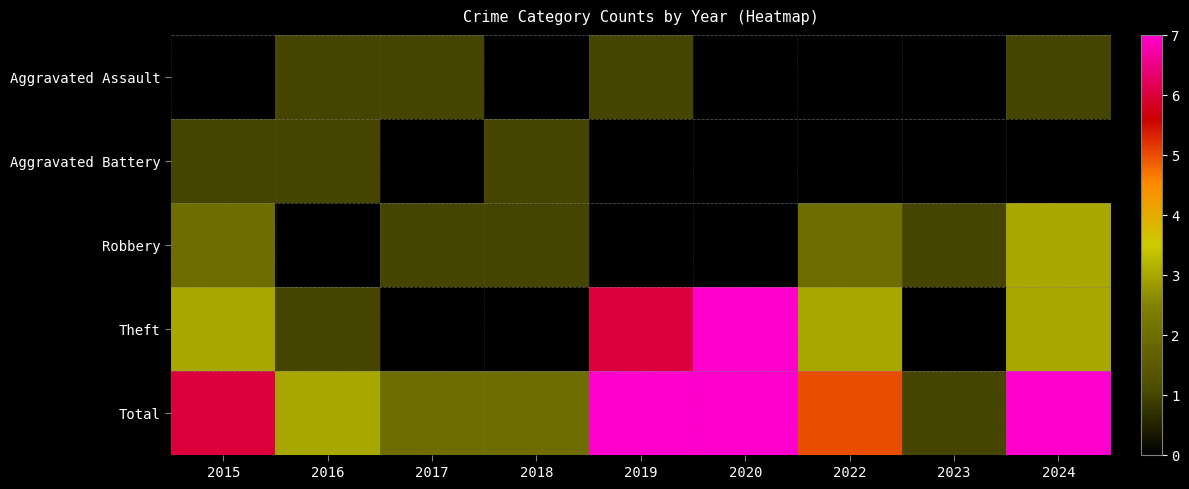

Is it true that Robbery equals 0.7 at 2018?

False